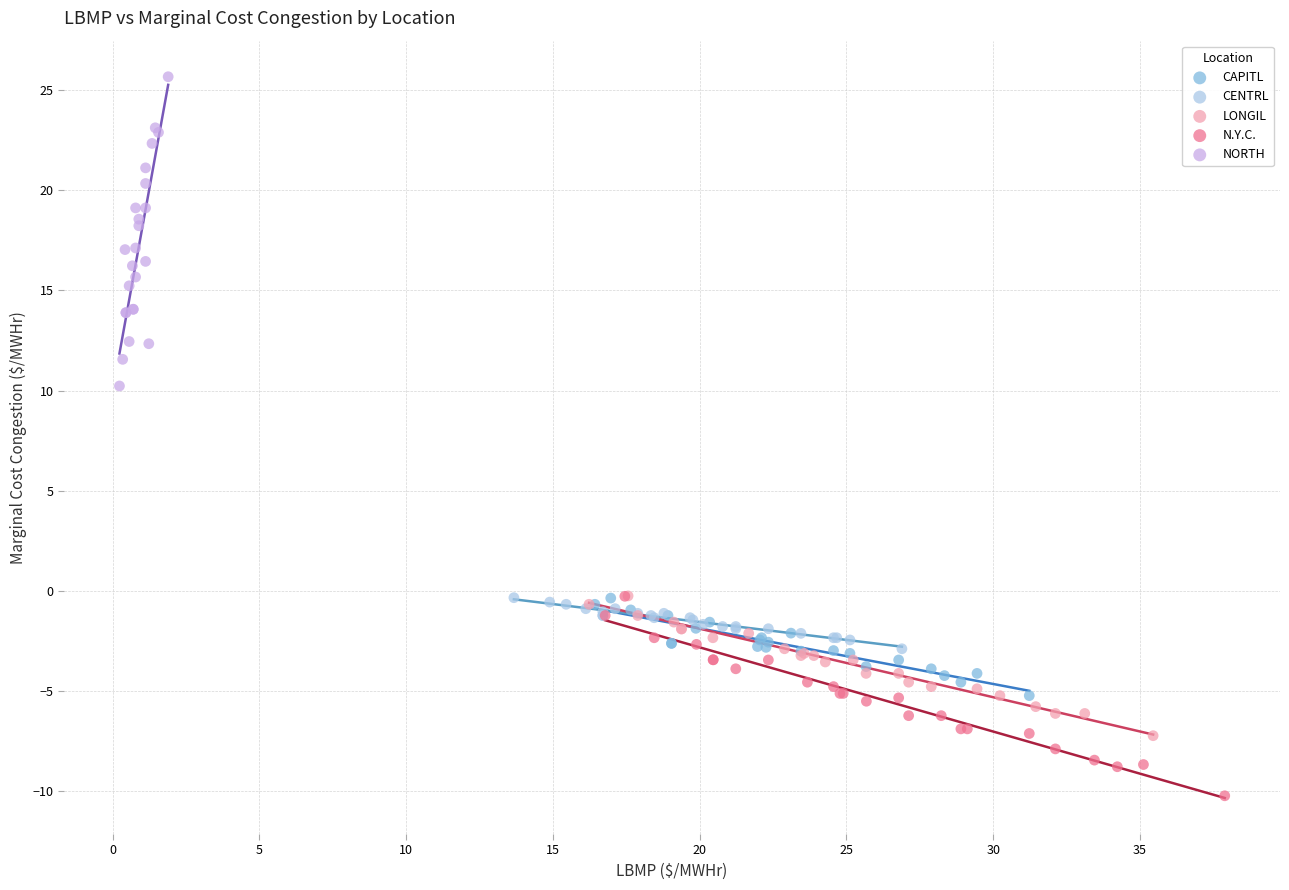

Which series has the largest Y range (max minus min)?

NORTH